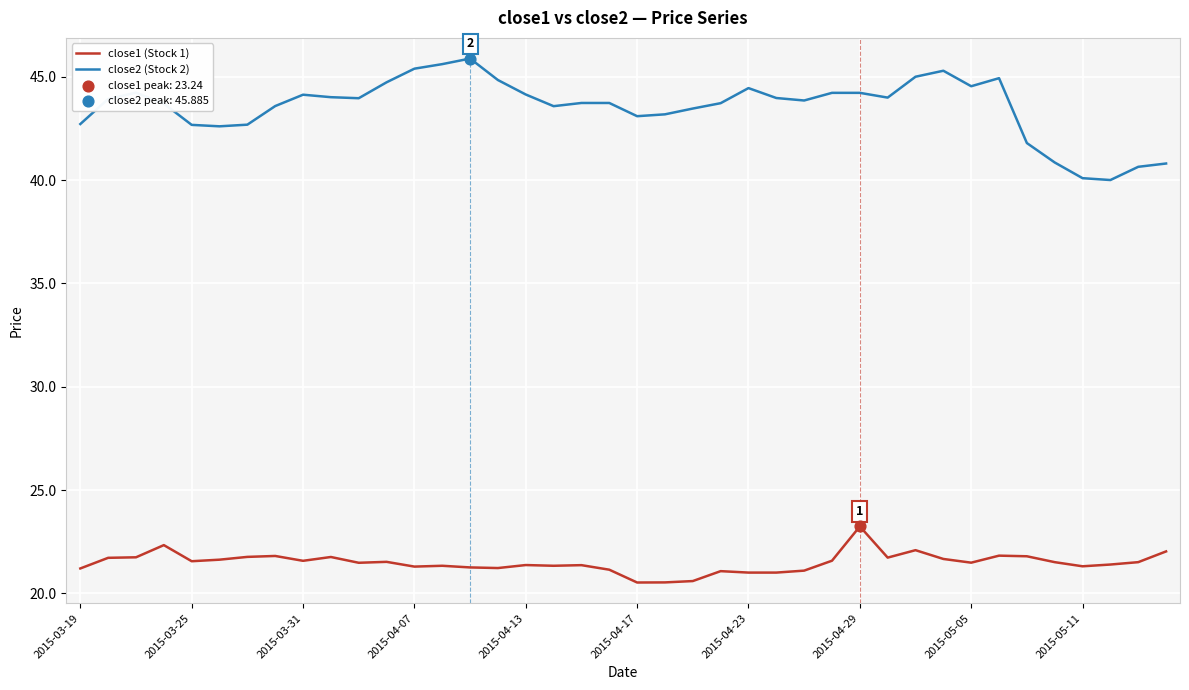

Which series has the largest total across all categories?

close2 (Stock 2)